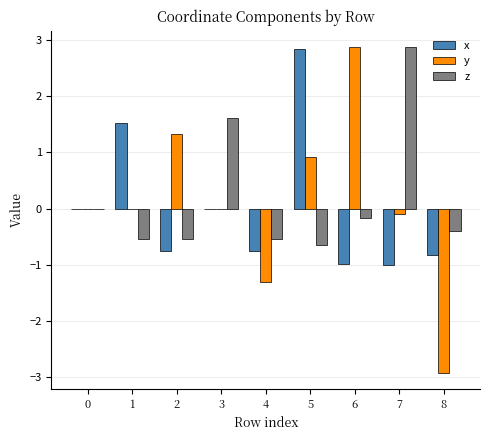

The value of x at 6 is -1.3. True or false?

False